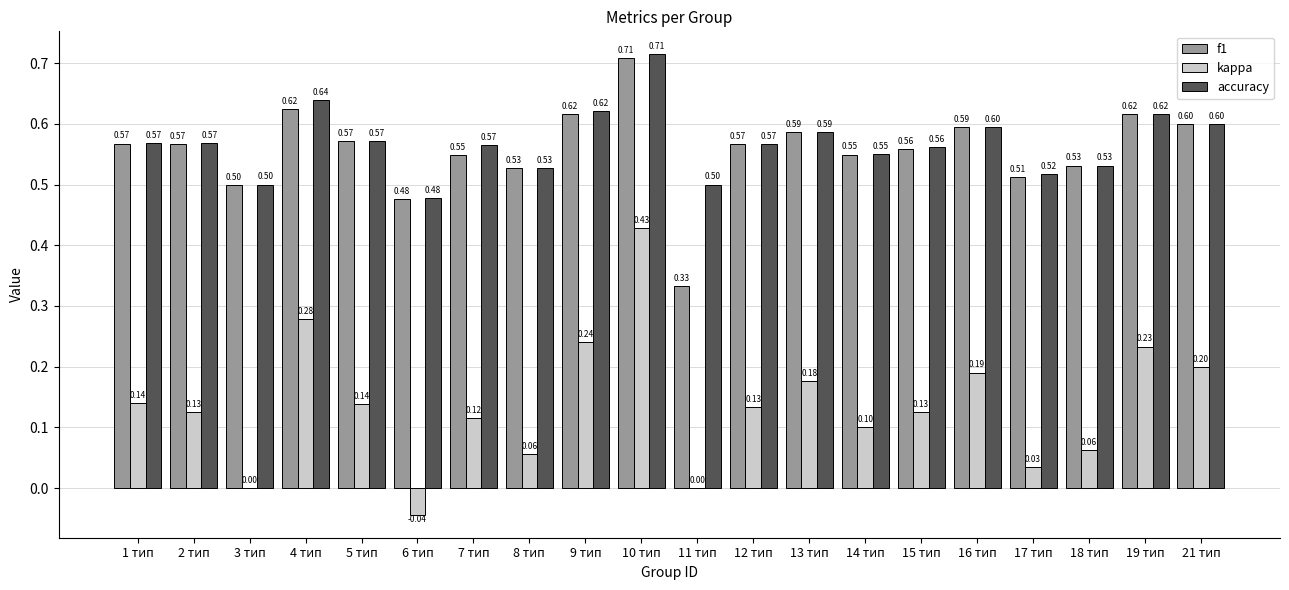

What is the sum of all f1 values?

11.2